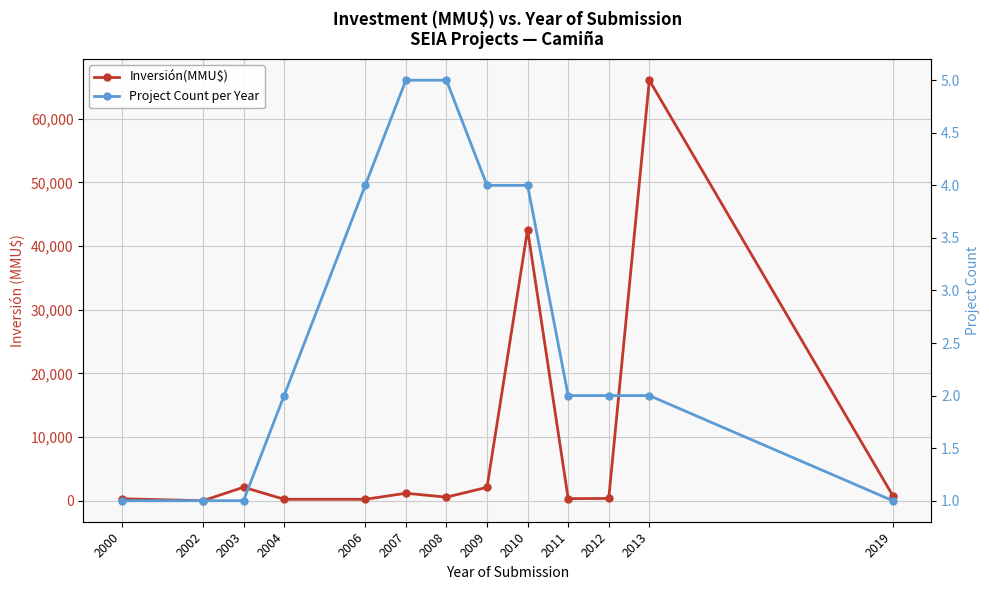

Is this an area chart (filled region under the line)?

No